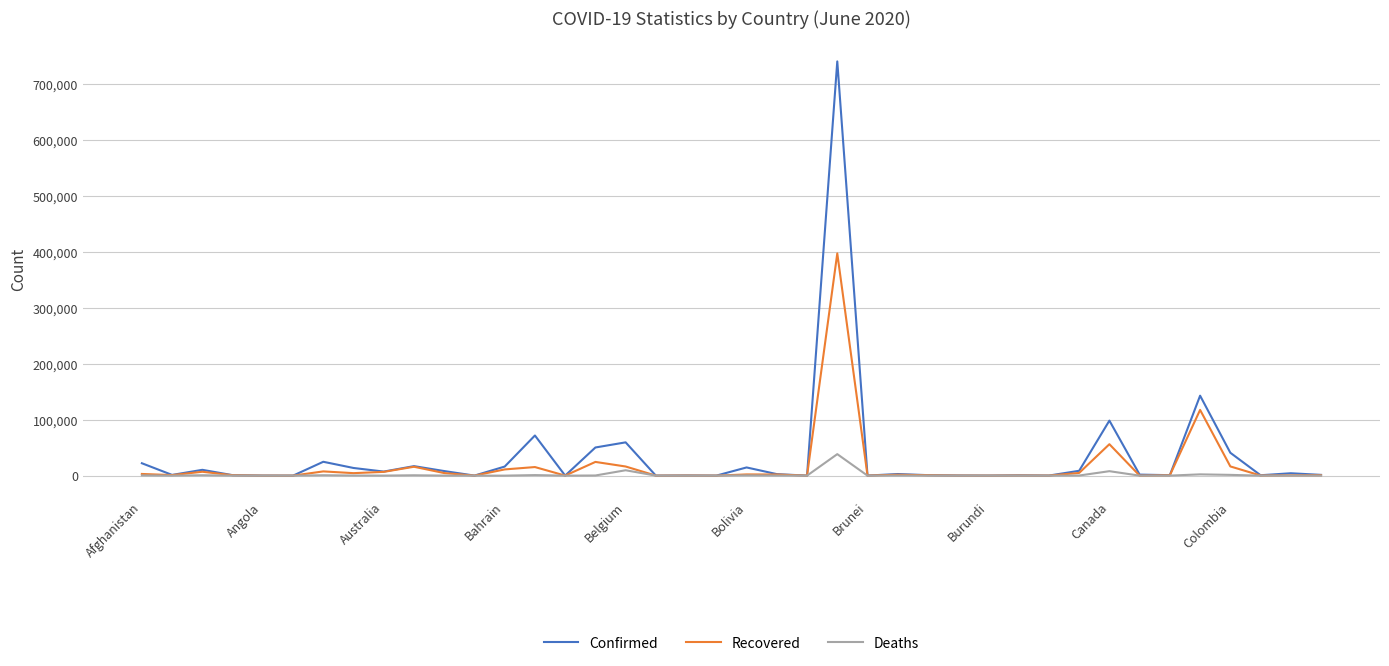

What is the maximum value shown in the chart?

739503